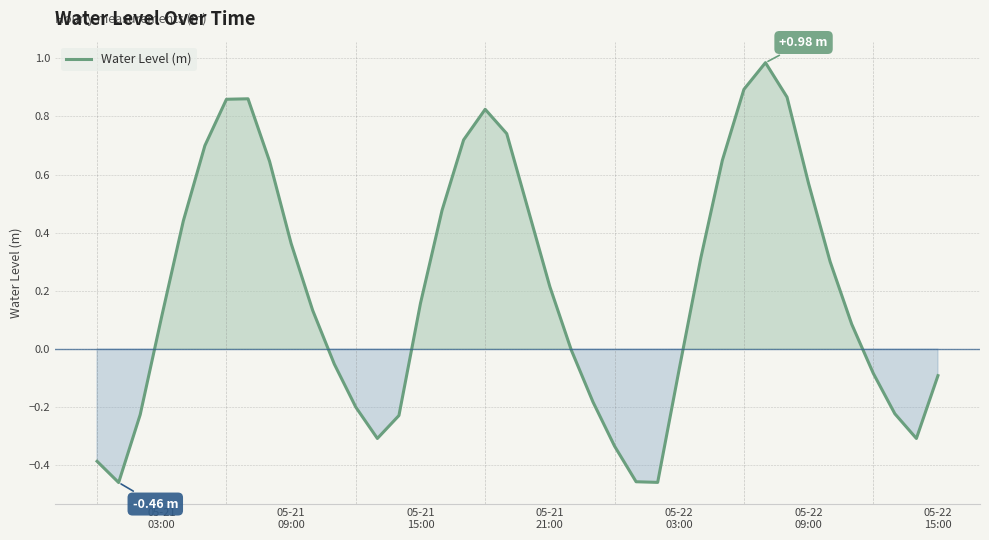

What is the difference between the maximum and minimum values?

1.4